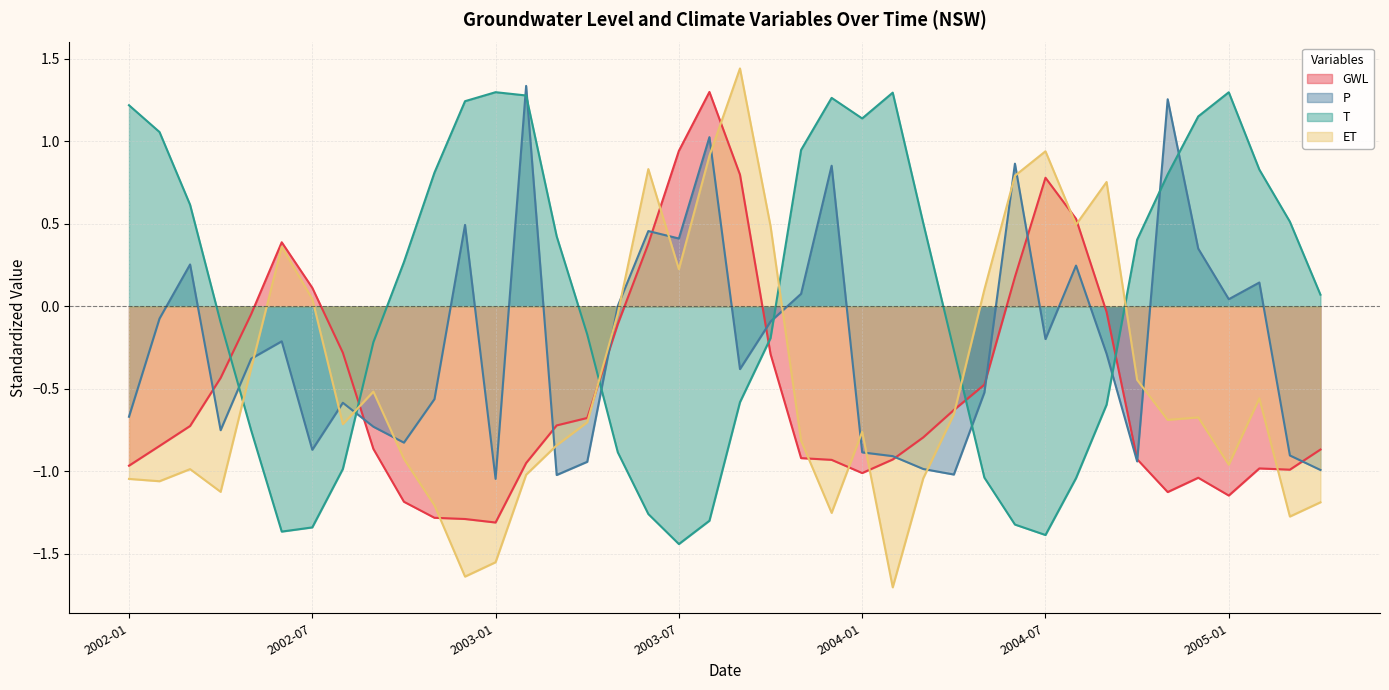

The T series shows 1.6 at 2002-02. True or false?

False